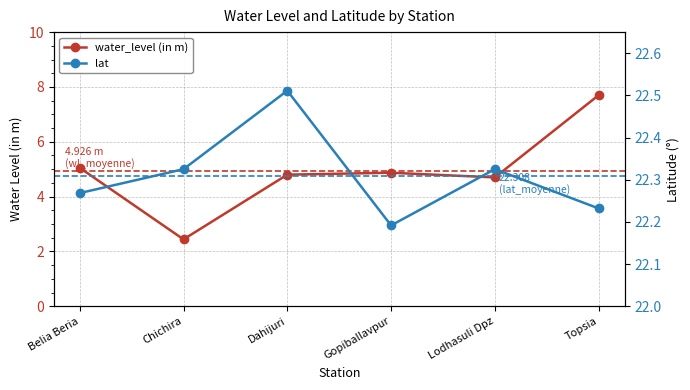

Between Chichira and Gopiballavpur, which is larger?

Gopiballavpur